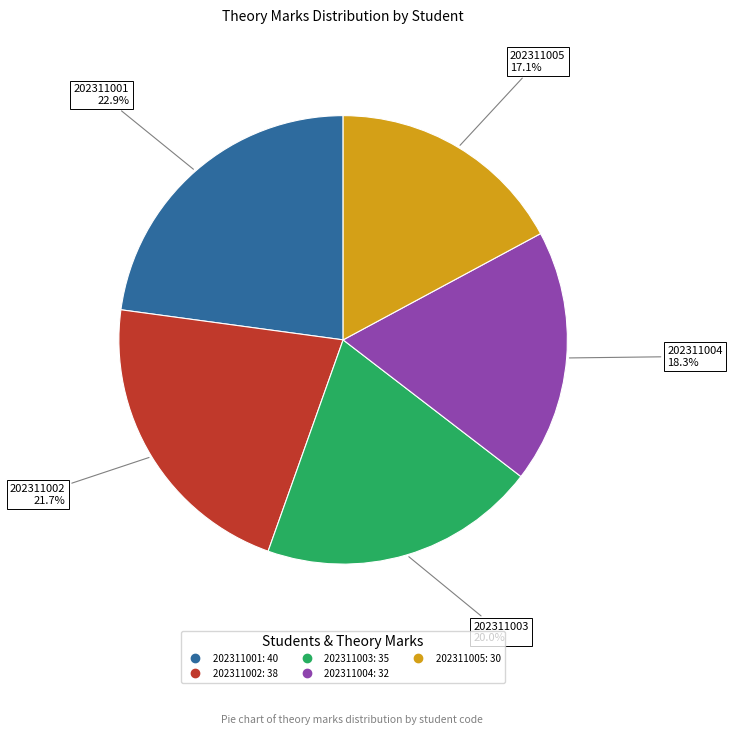

How many slices are in this pie chart?

5